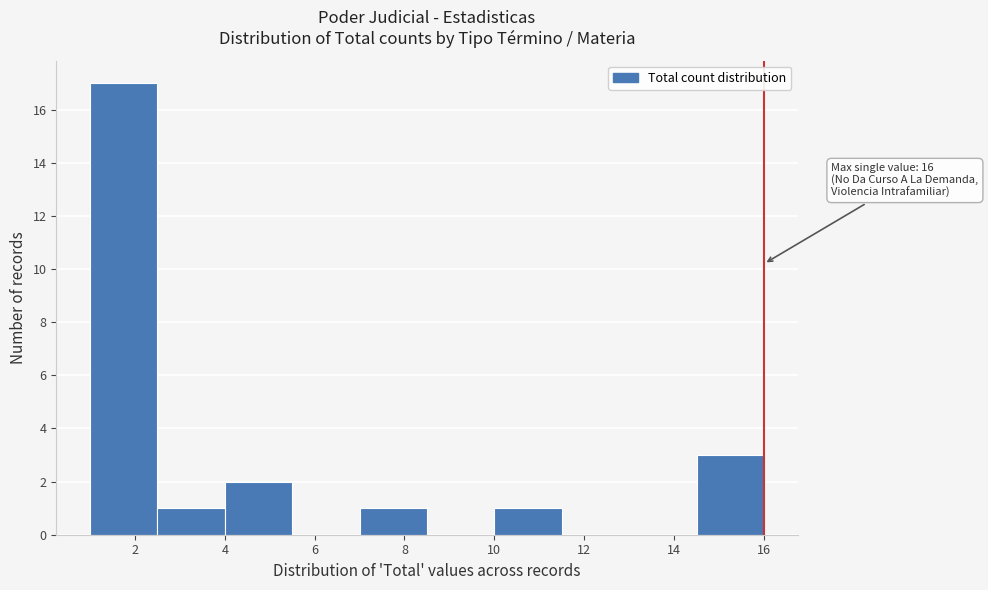

Which range on the x-axis has the tallest bar?

1.0 to 2.5